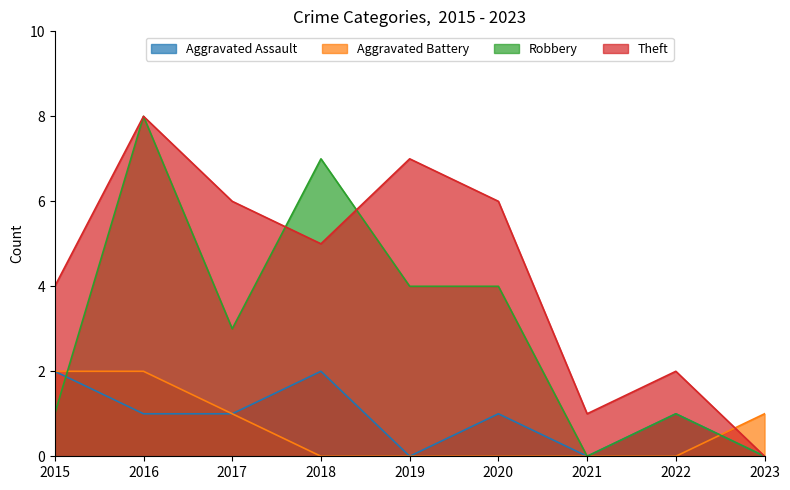

True or false: Aggravated Assault has more than 2 interior local peaks.

True